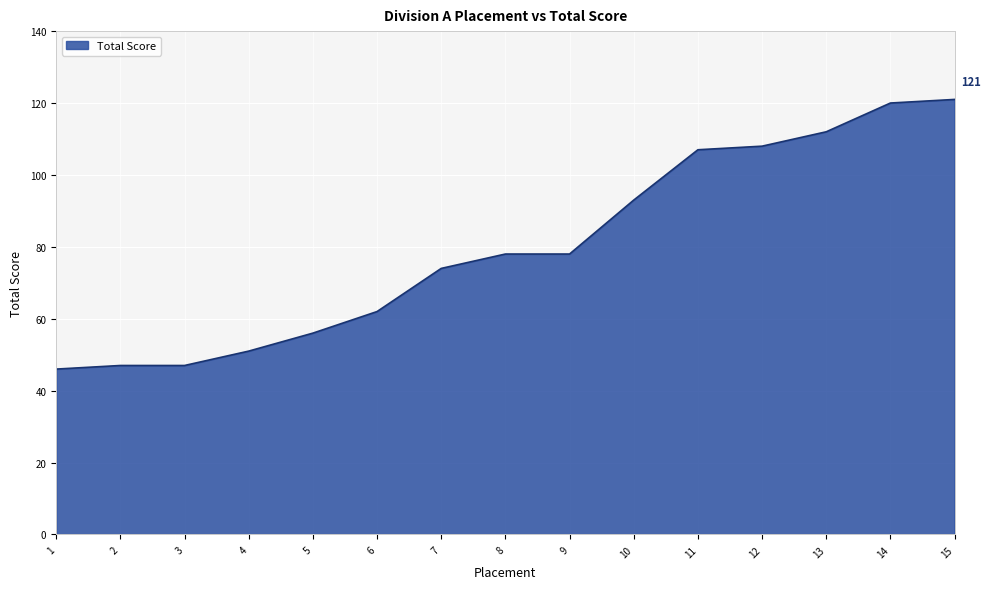

The chart shows a value of 212 at 14. True or false?

False